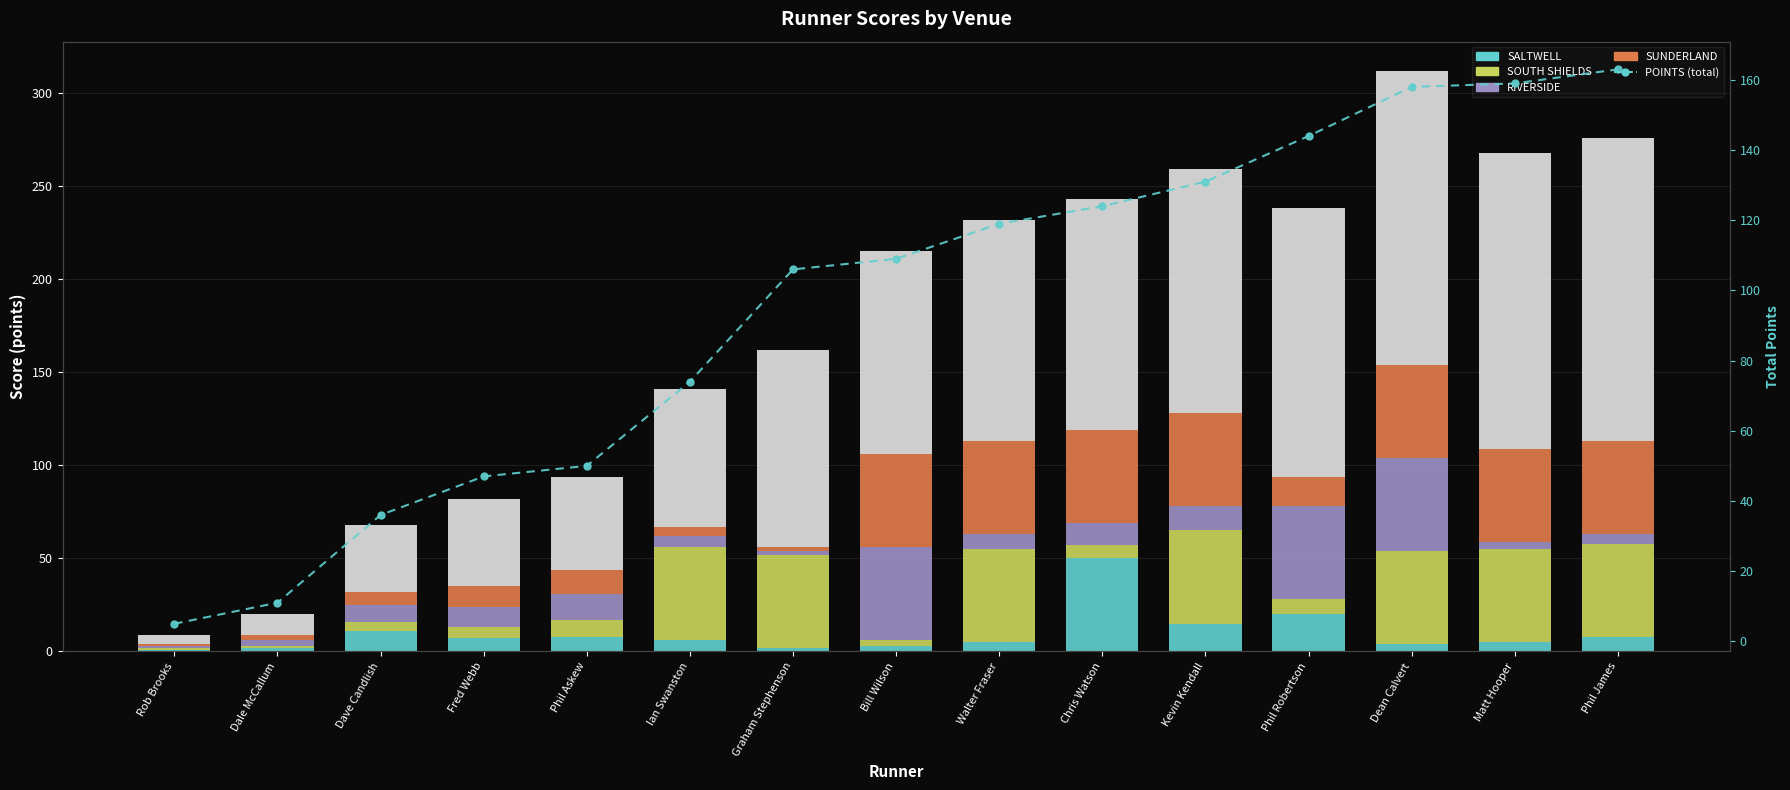

What is the average value of the POINTS series?

96